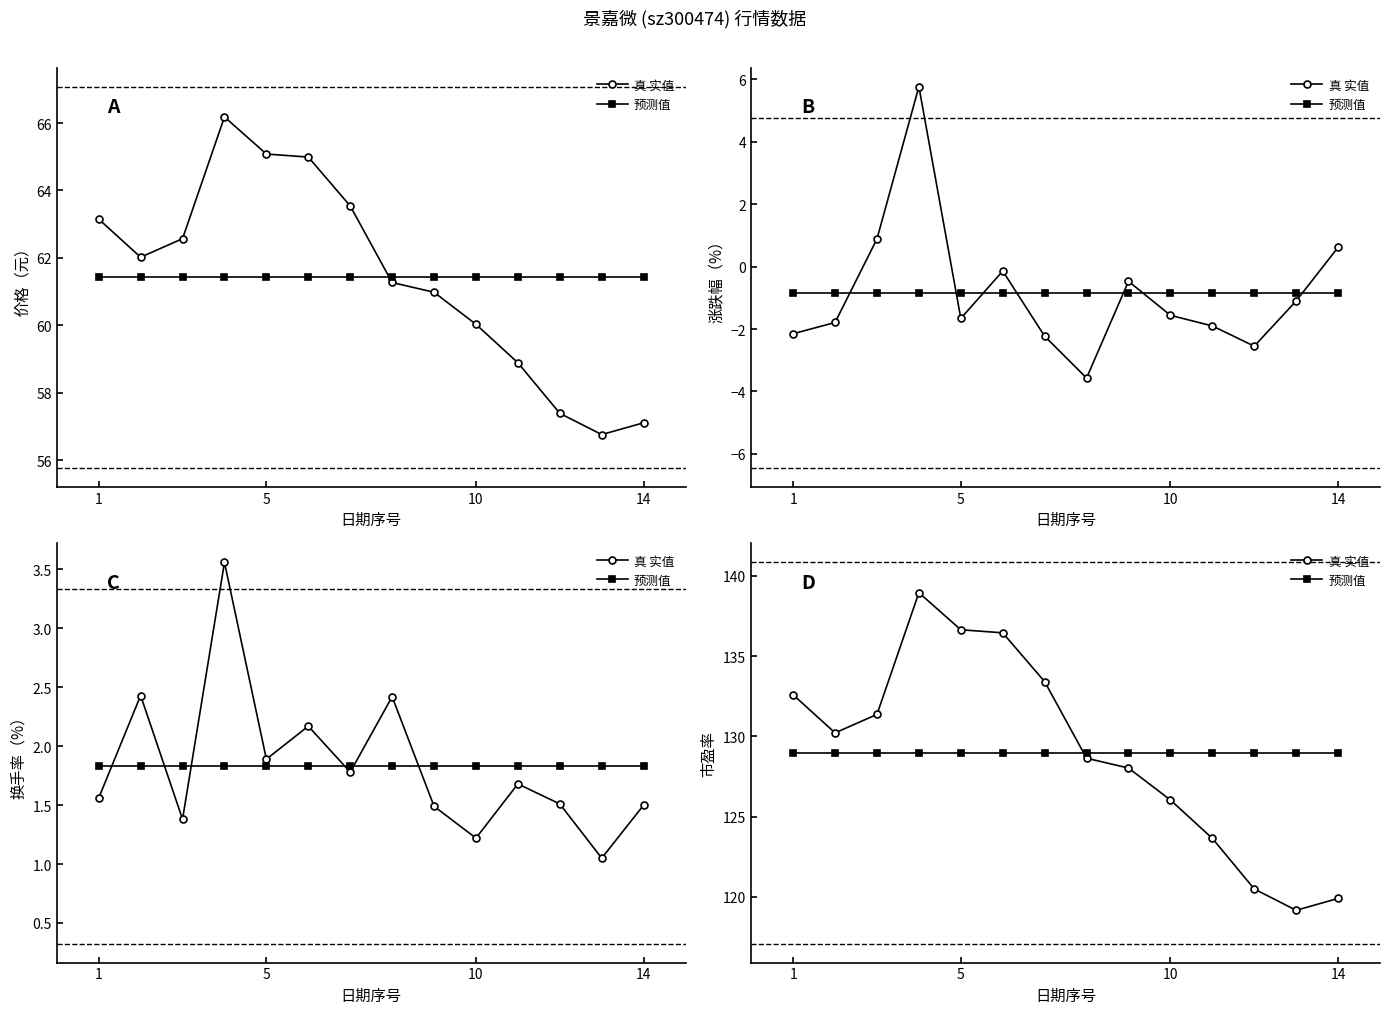

True or false: 真 实值 and 预测值 cross at least once.

True